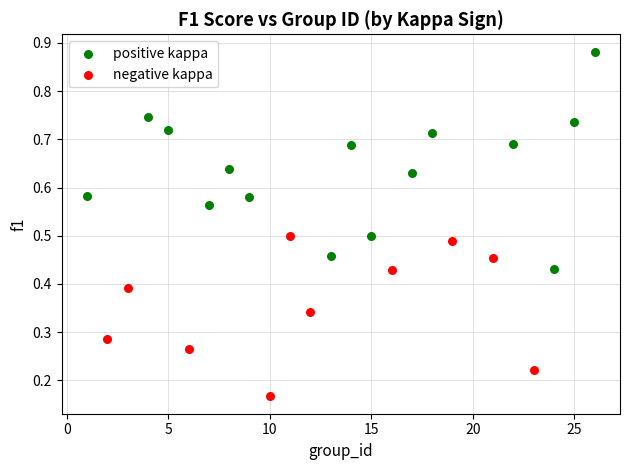

Which series has the widest spread of Y values?

positive kappa